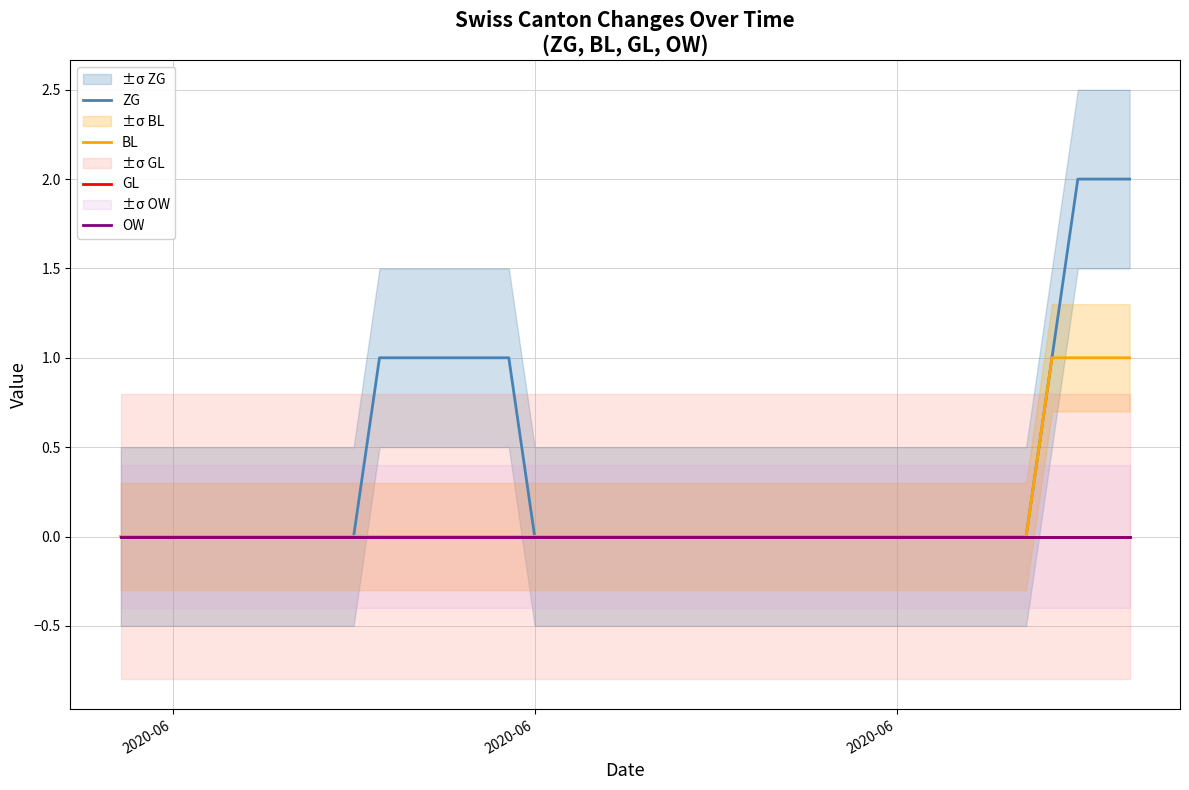

True or false: BL and OW cross at least once.

False